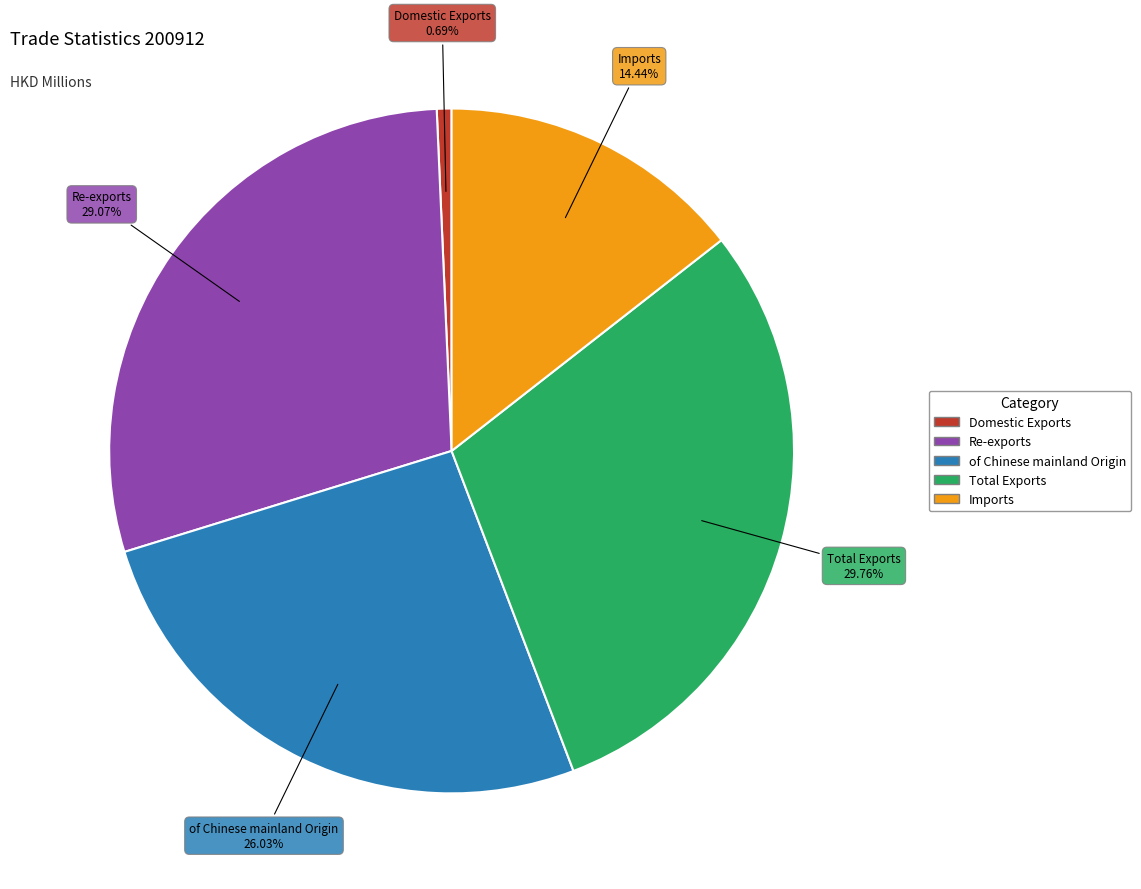

Rank the categories by value from lowest to highest.

Domestic Exports, Imports, of Chinese mainland Origin, Re-exports, Total Exports